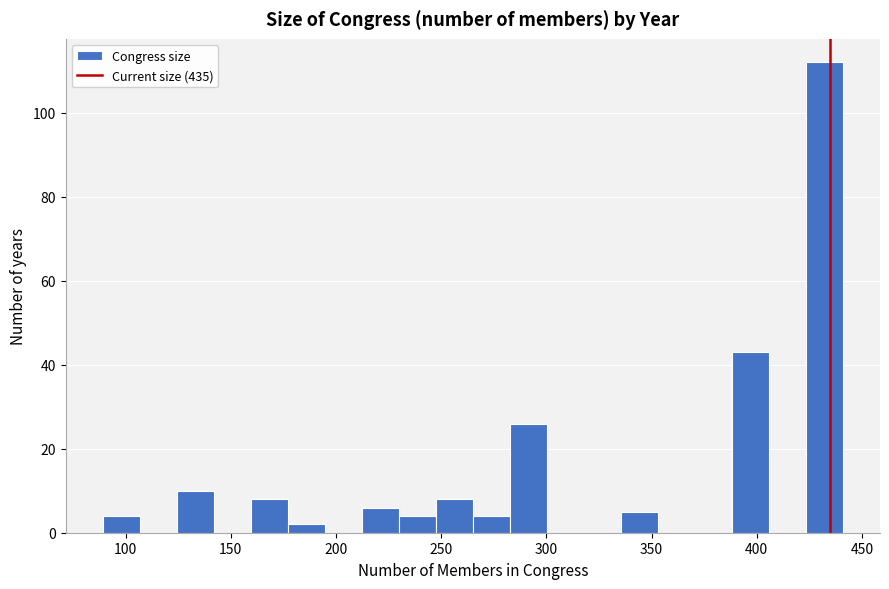

Read against the x-axis, roughly where is the centre of the tallest bar?

430